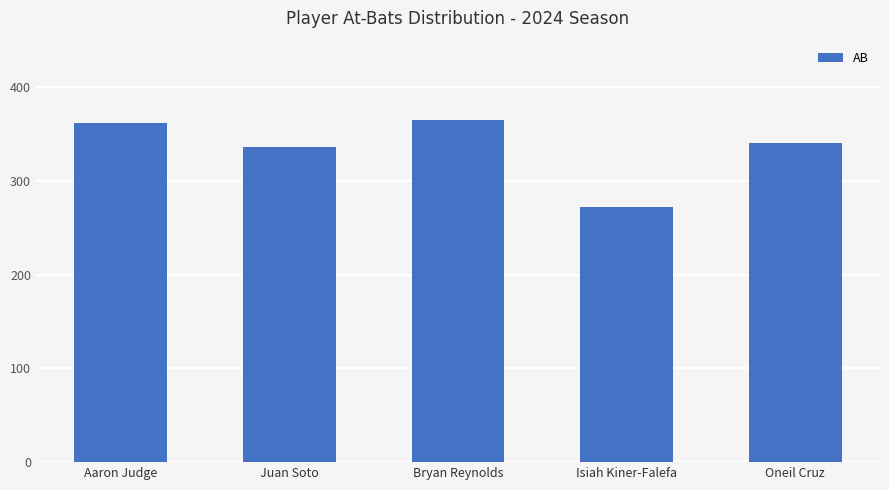

What is the difference between the second highest and minimum values?

90